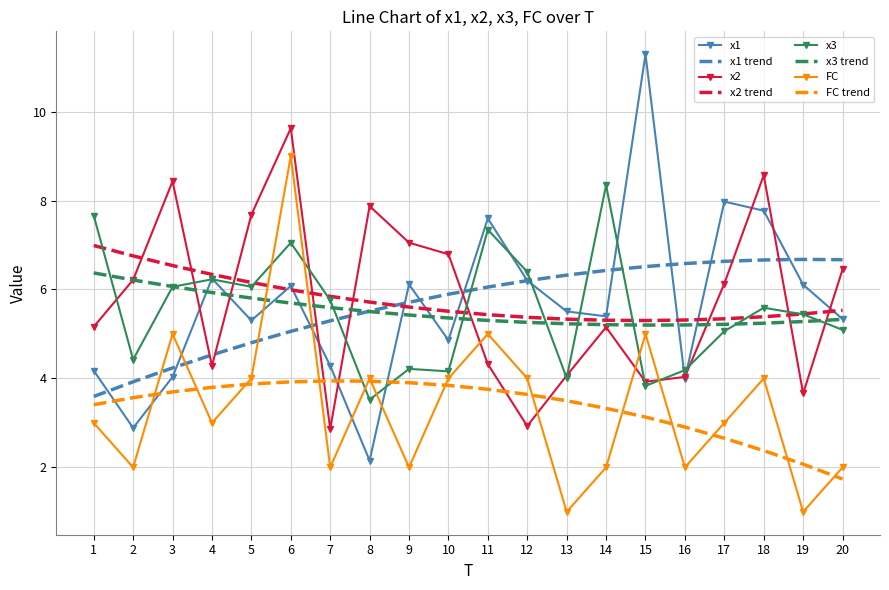

At which category is the sum across all series the highest?

6